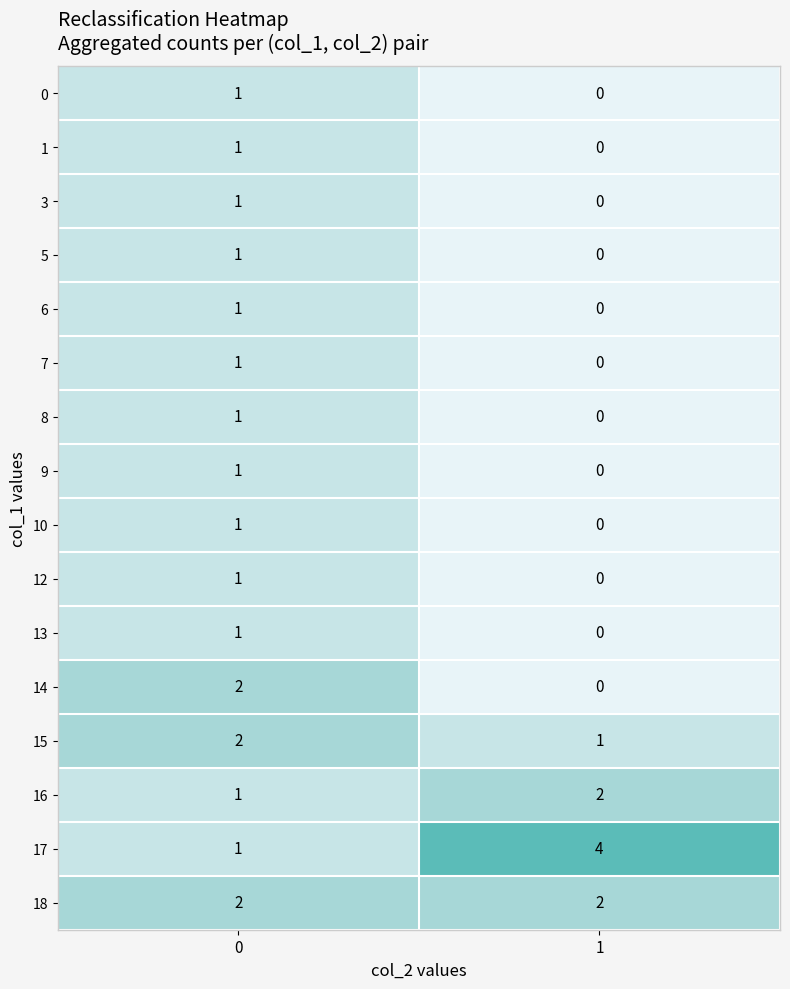

How many positive values does the 10 series have?

1